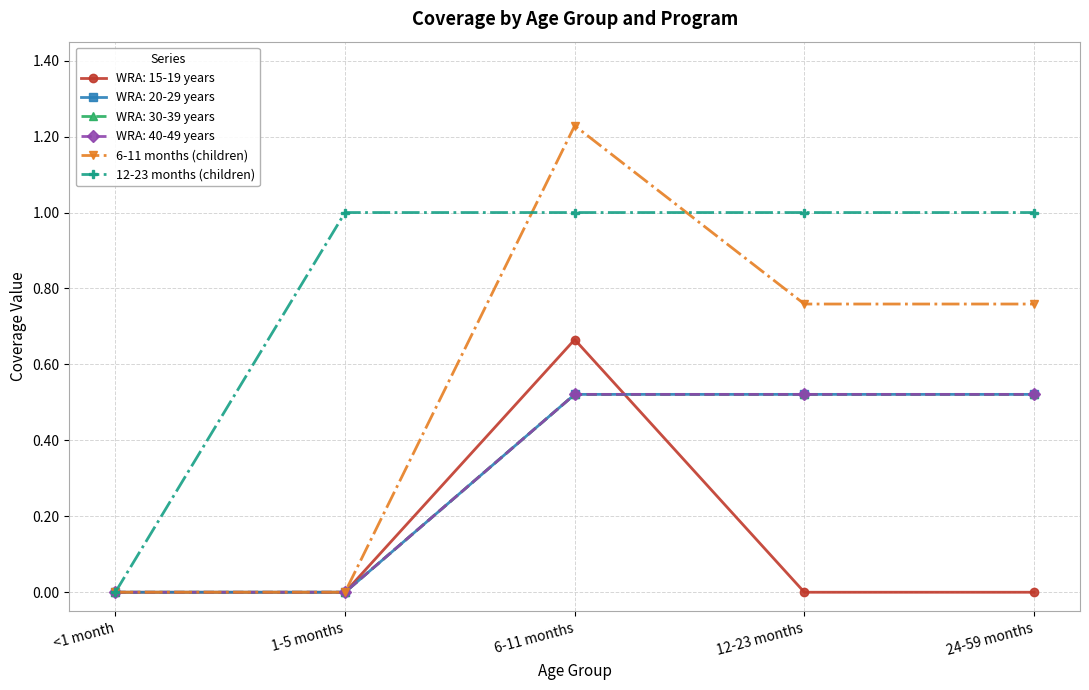

What is the highest value of the 12-23 months (children) series?

1.0